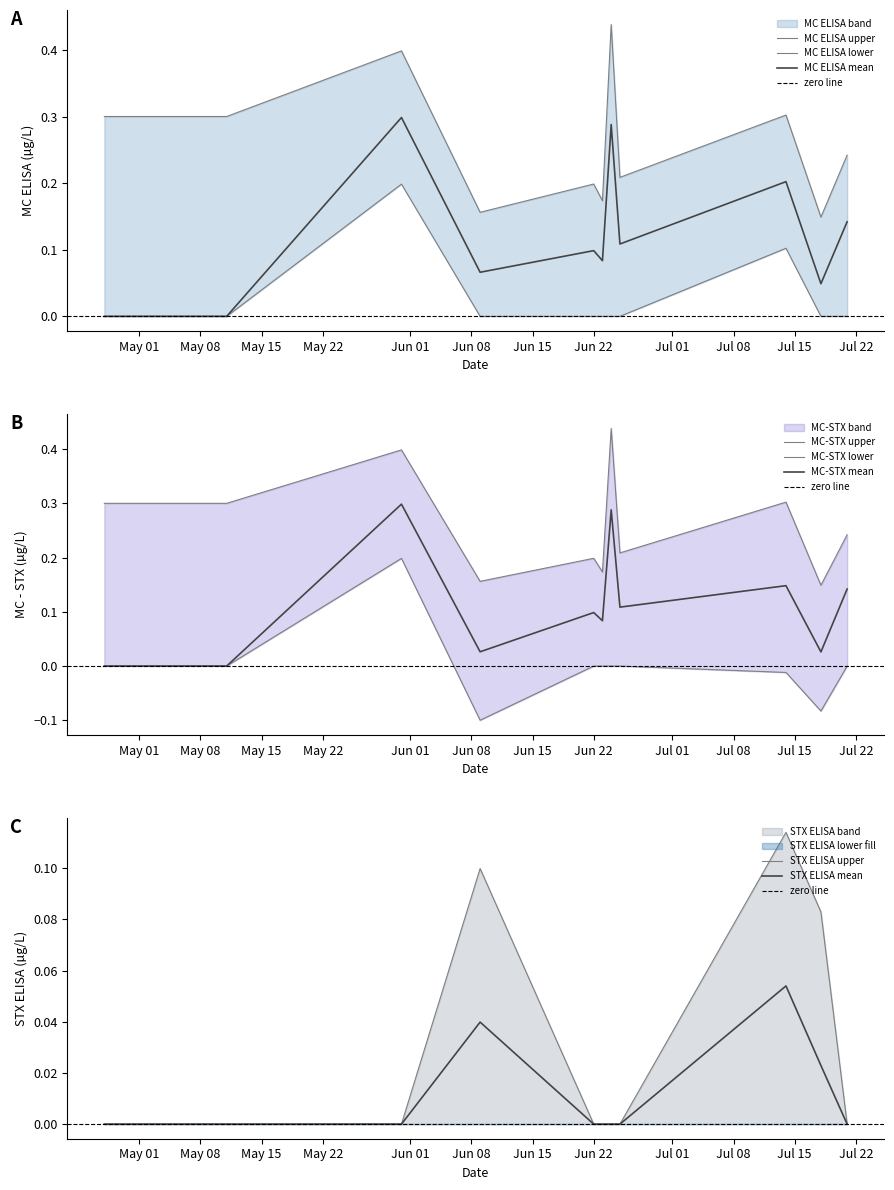

Between 2022-04-27 and 2022-05-31, which series saw the biggest shift?

MC ELISA mean